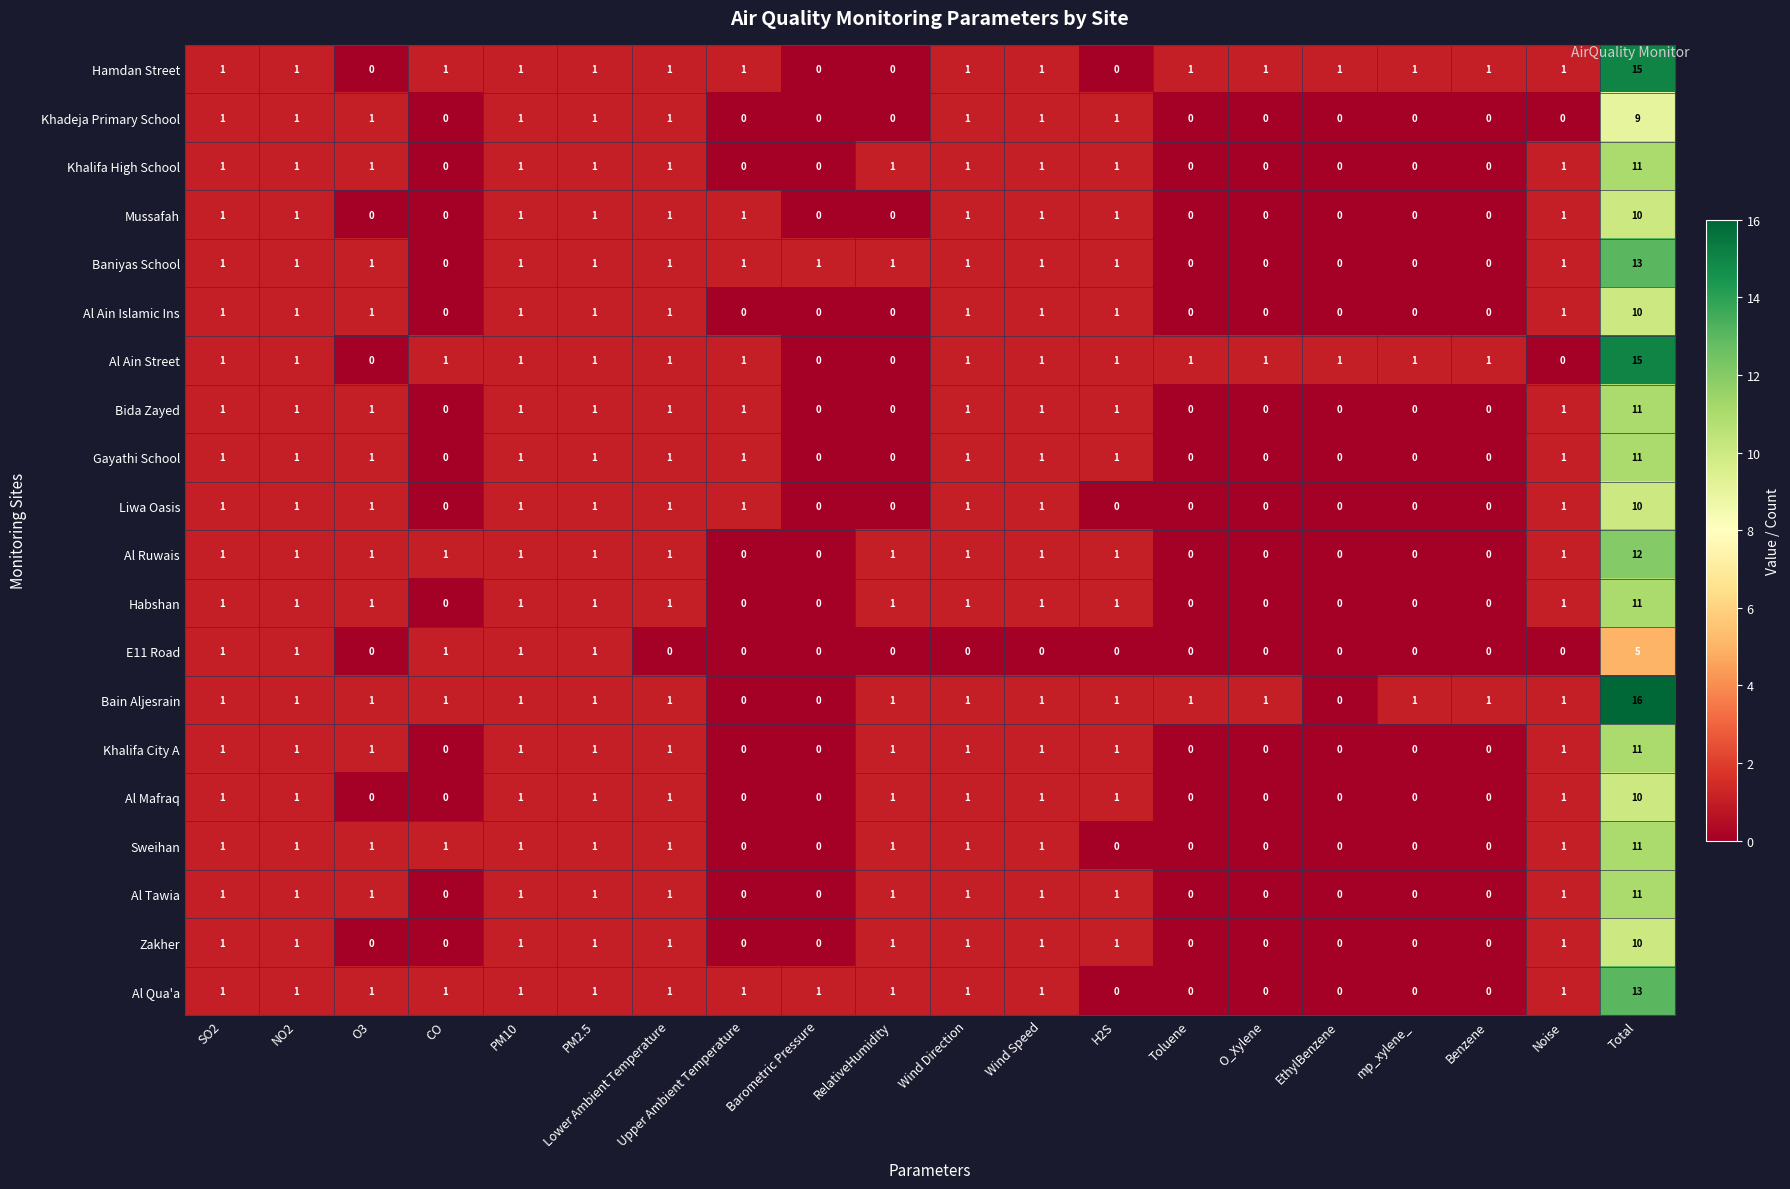

What is the difference between the maximum and minimum values in the E11 Road series?

5